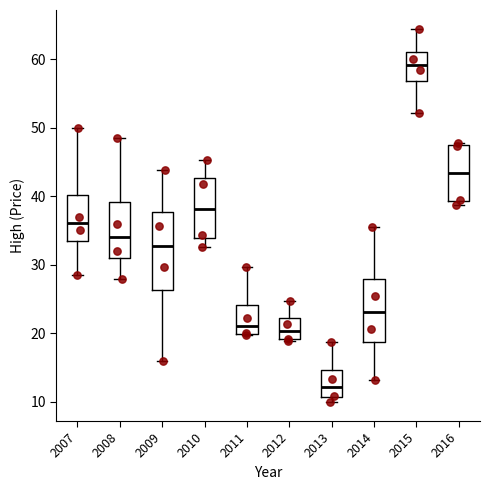

Reading left to right, read every box against the y-axis: the position of its median line, the range the box covers, and the ends of its whiskers. The values are not printed on the chart, so give them approximately, as read against the axis.

2007: median 36, box 33 to 40, whiskers 29 to 50
2008: median 34, box 31 to 39, whiskers 28 to 48
2009: median 33, box 26 to 38, whiskers 16 to 44
2010: median 38, box 34 to 43, whiskers 33 to 45
2011: median 21, box 20 to 24, whiskers 20 to 30
2012: median 20, box 19 to 22, whiskers 19 to 25
2013: median 12, box 11 to 15, whiskers 10 to 19
2014: median 23, box 19 to 28, whiskers 13 to 36
2015: median 59, box 57 to 61, whiskers 52 to 65
2016: median 43, box 39 to 48, whiskers 39 (just below the box's lower edge) to 48 (just above the box's upper edge)